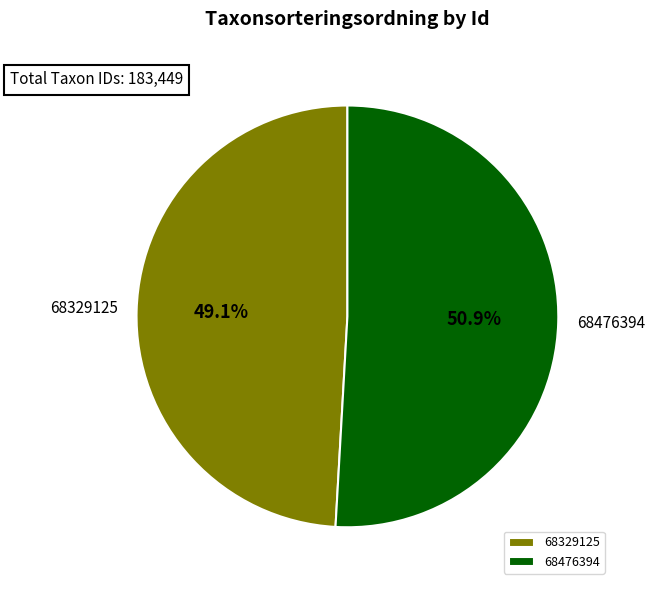

How many segments does this pie chart have?

2